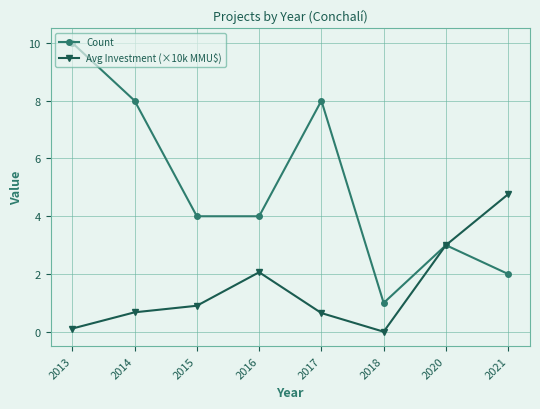

What is the difference between the highest and lowest values at 2017?

7.4